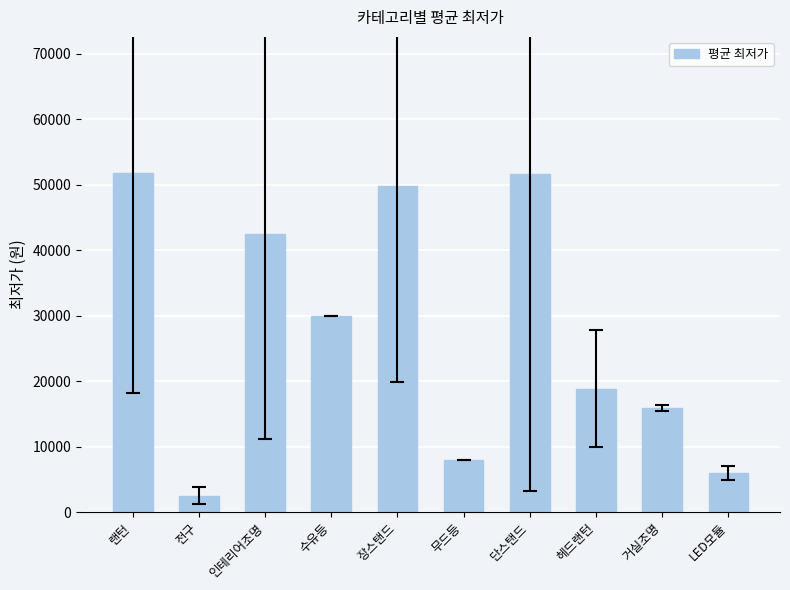

What is the ratio of the value at 헤드랜턴 to the value at 무드등?

2.4